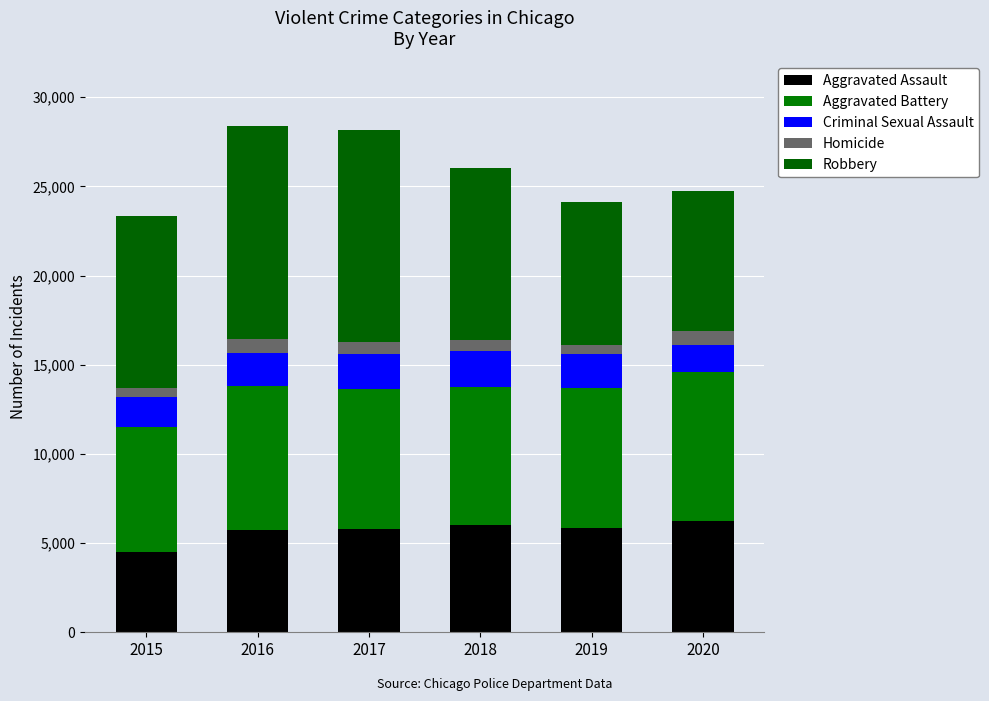

The value of Robbery at 2018 is 4474. True or false?

False